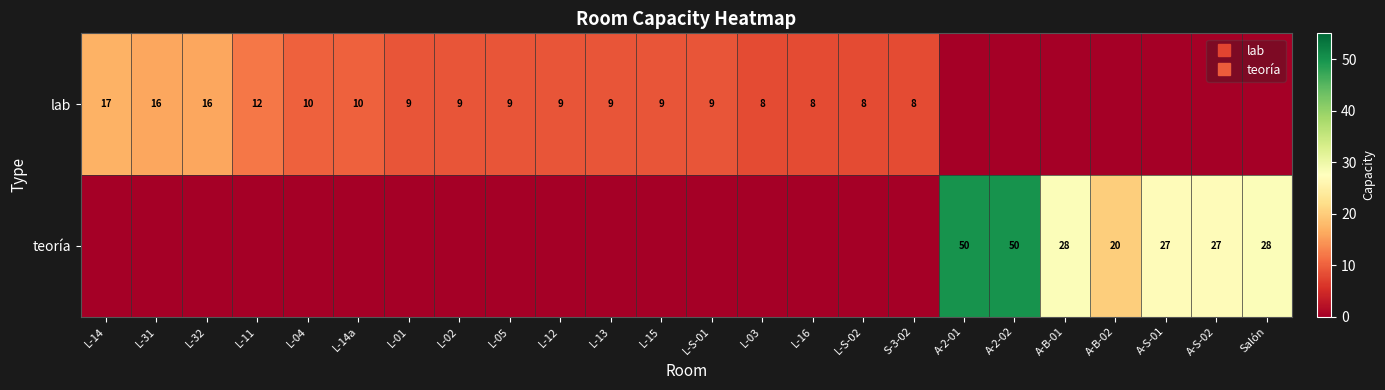

List the series in order of their peak value, lowest first.

lab, teoría